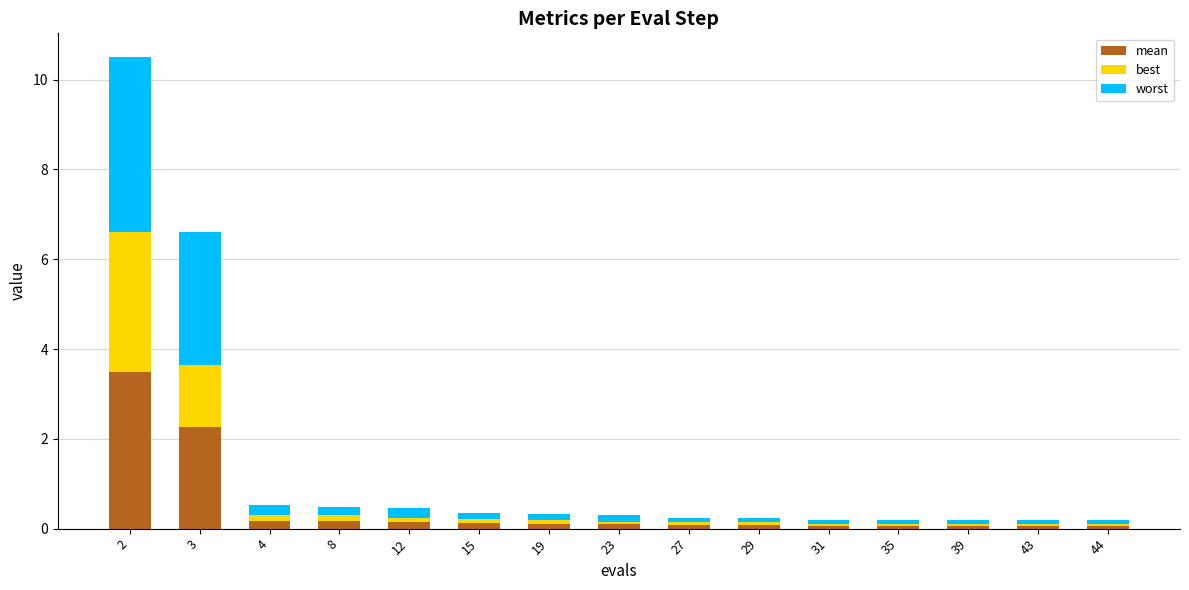

What is the average value of the mean series?

0.5